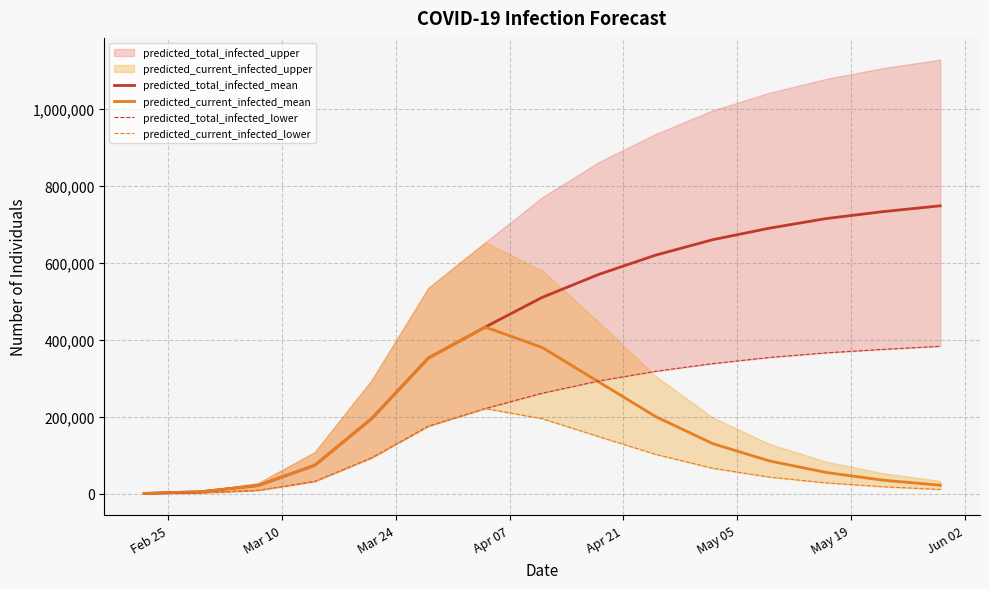

What is the maximum value for predicted_current_infected_mean?

433003